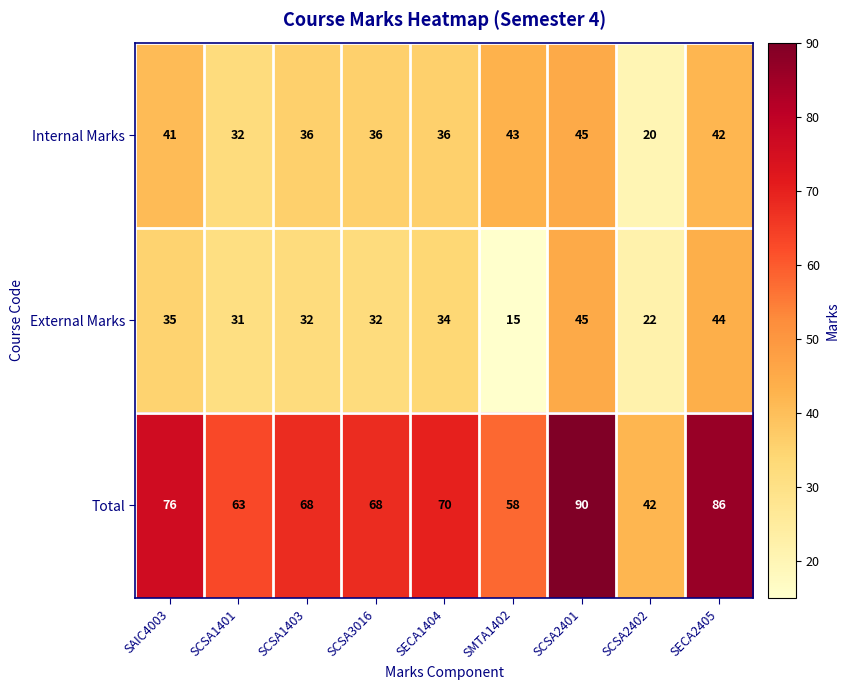

Reading left to right, what are all the values shown in this chart?

Internal Marks: SAIC4003=41	SCSA1401=32	SCSA1403=36	SCSA3016=36	SECA1404=36	SMTA1402=43	SCSA2401=45	SCSA2402=20	SECA2405=42
External Marks: SAIC4003=35	SCSA1401=31	SCSA1403=32	SCSA3016=32	SECA1404=34	SMTA1402=15	SCSA2401=45	SCSA2402=22	SECA2405=44
Total: SAIC4003=76	SCSA1401=63	SCSA1403=68	SCSA3016=68	SECA1404=70	SMTA1402=58	SCSA2401=90	SCSA2402=42	SECA2405=86